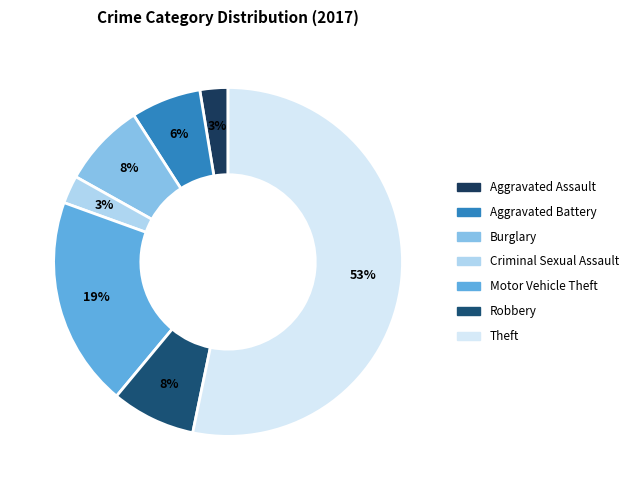

The Robbery slice represents 8% of the pie. True or false?

True